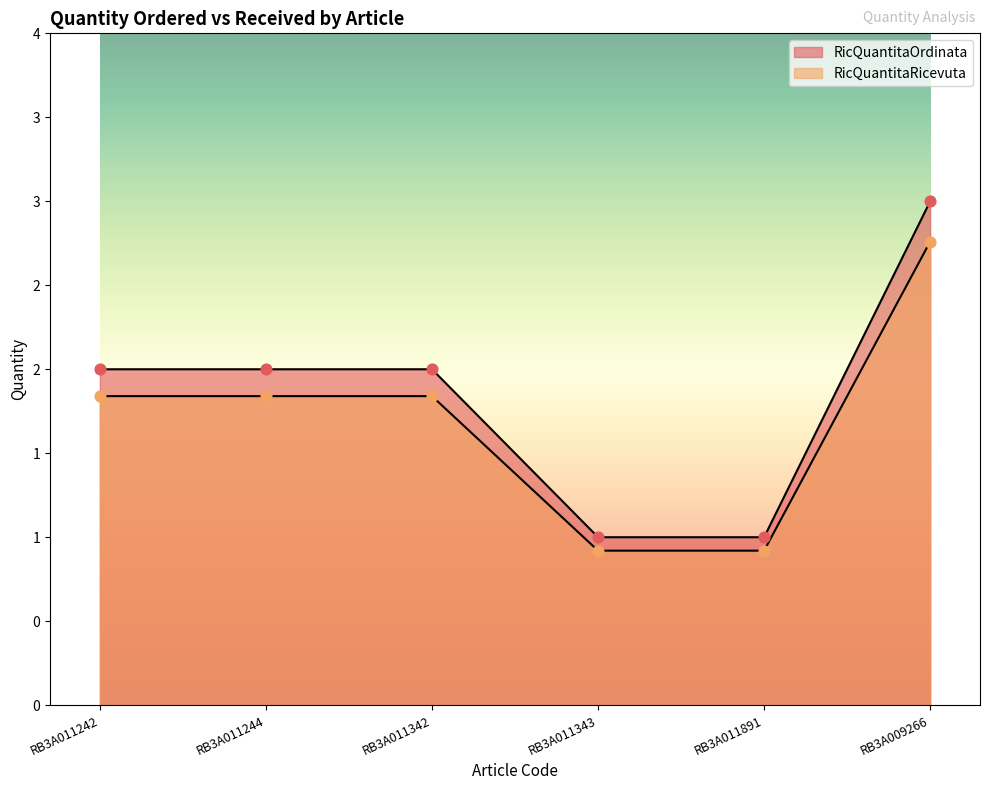

Which series contains the lowest Y value?

RicQuantitaRicevuta